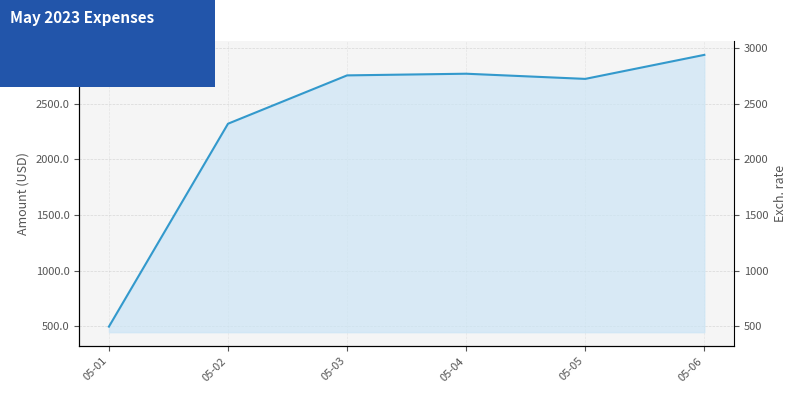

Where is the first local minimum?

05-05